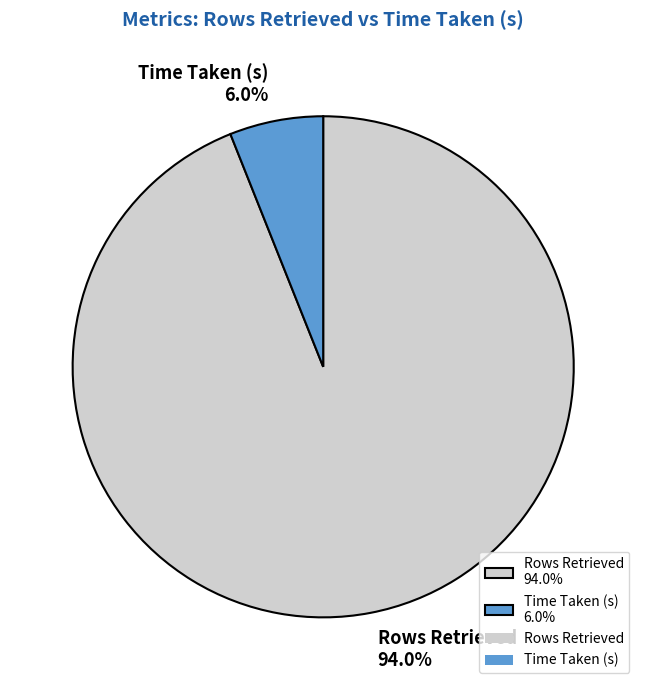

To the nearest percent, what is the difference between the largest and smallest slice percentages?

88%